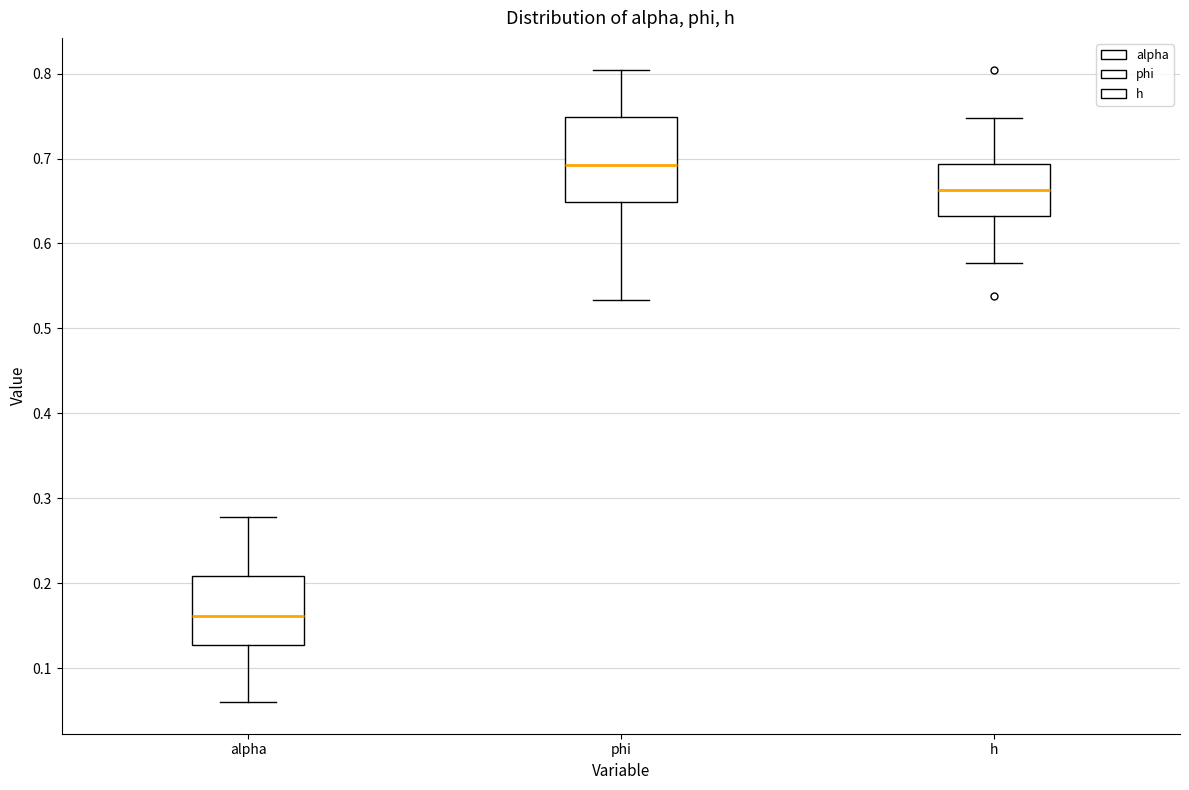

Which box's median line is the lowest?

alpha